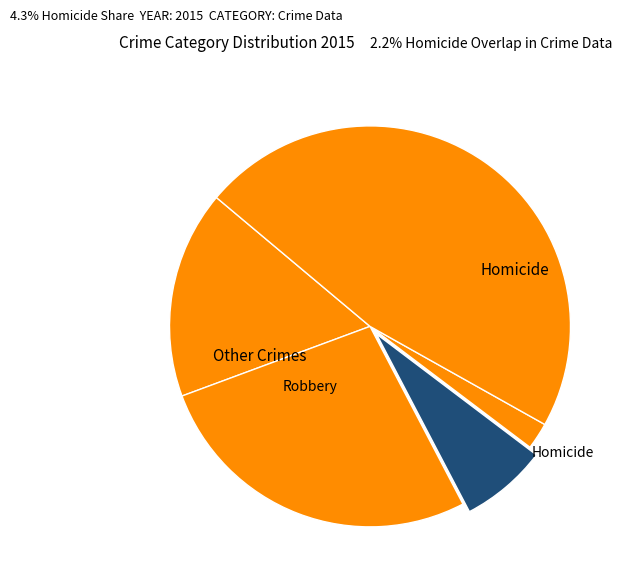

How many slices are in this pie chart?

5